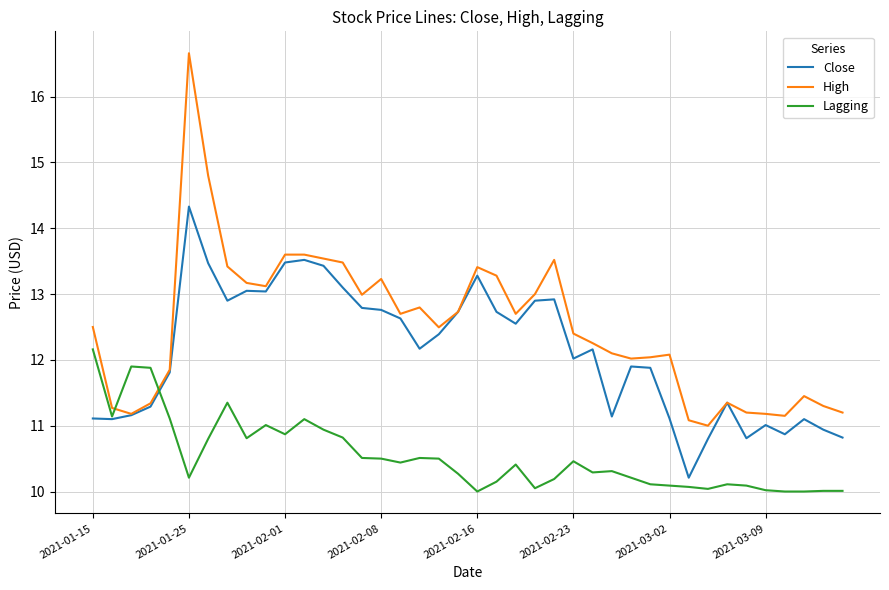

True or false: High and Lagging cross at least once.

True